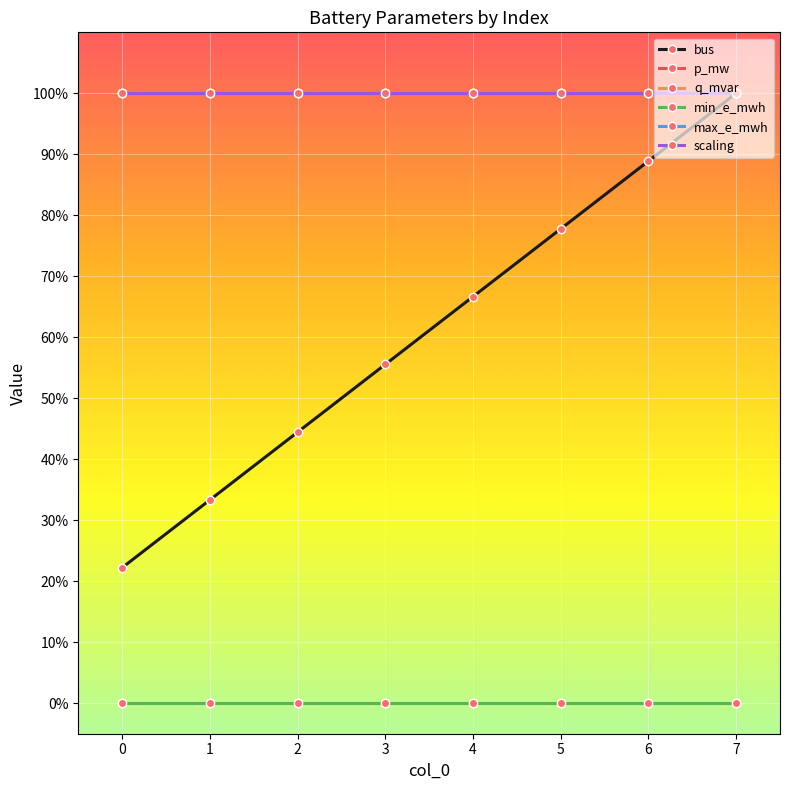

Does the chart have visible grid lines?

Yes